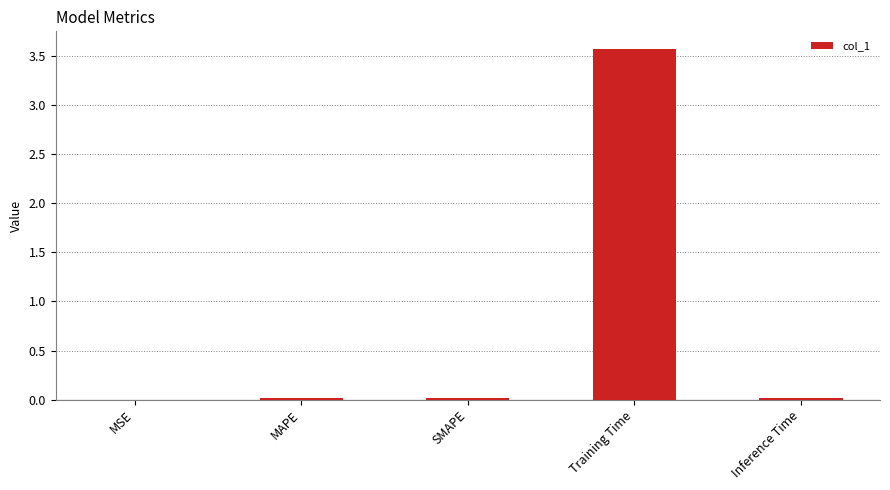

Read the value at Training Time.

3.6